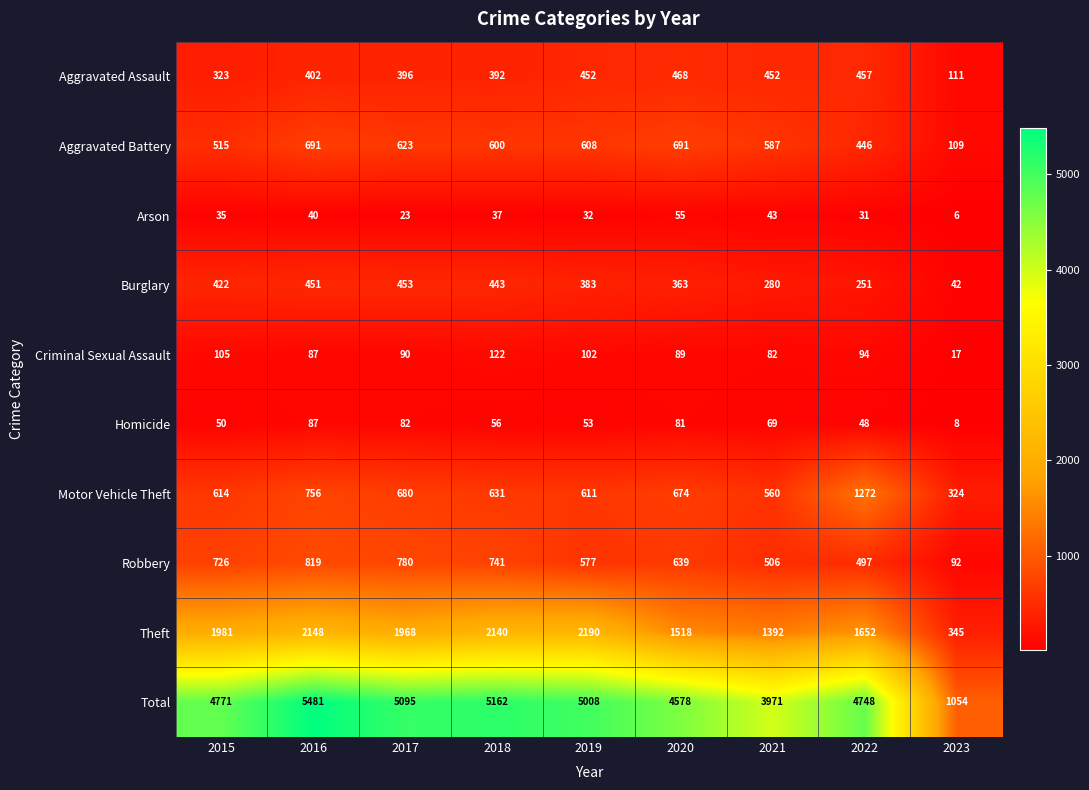

Read the Homicide value at 2020, to the nearest 10.

80